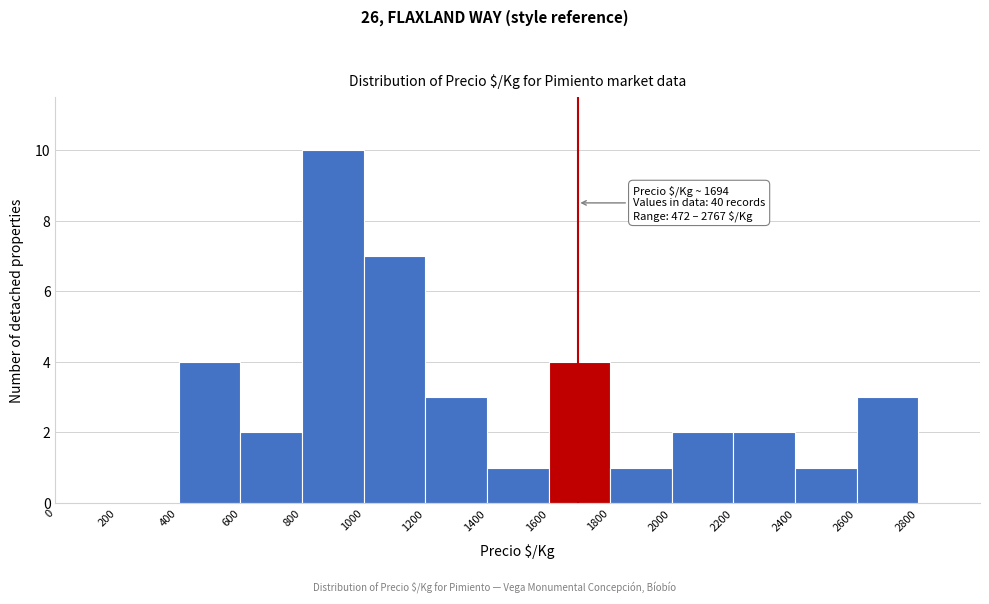

Which range on the x-axis has the tallest bar?

800 to 1000